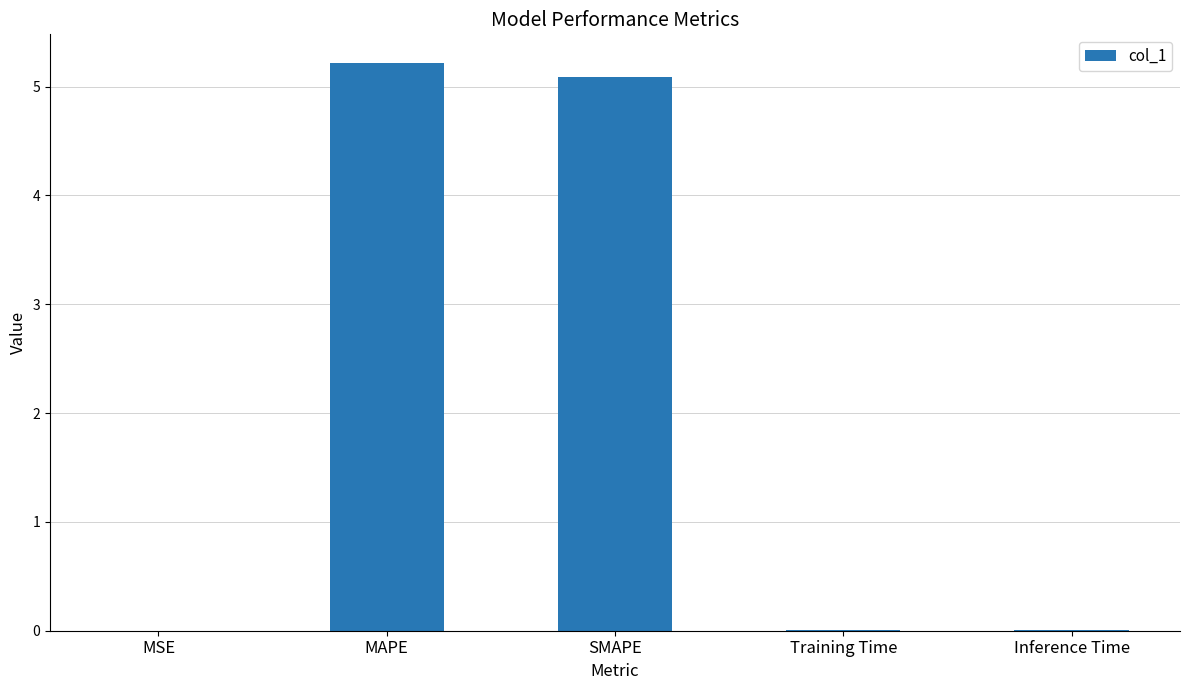

The value at SMAPE is 5.1. True or false?

True